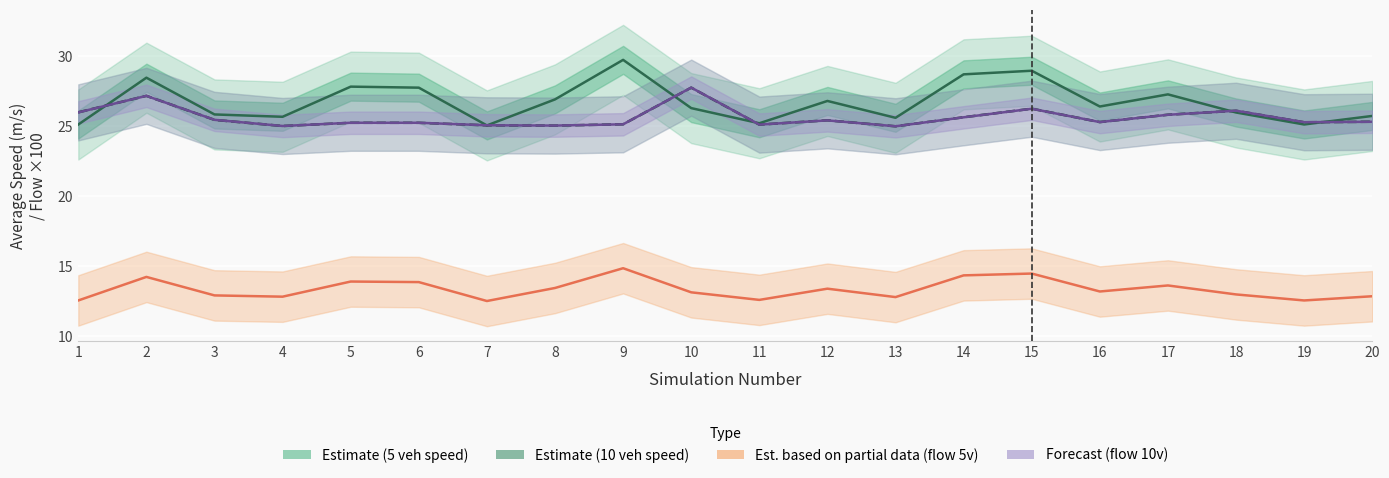

What is the difference between the highest and lowest values at 16?

13.2